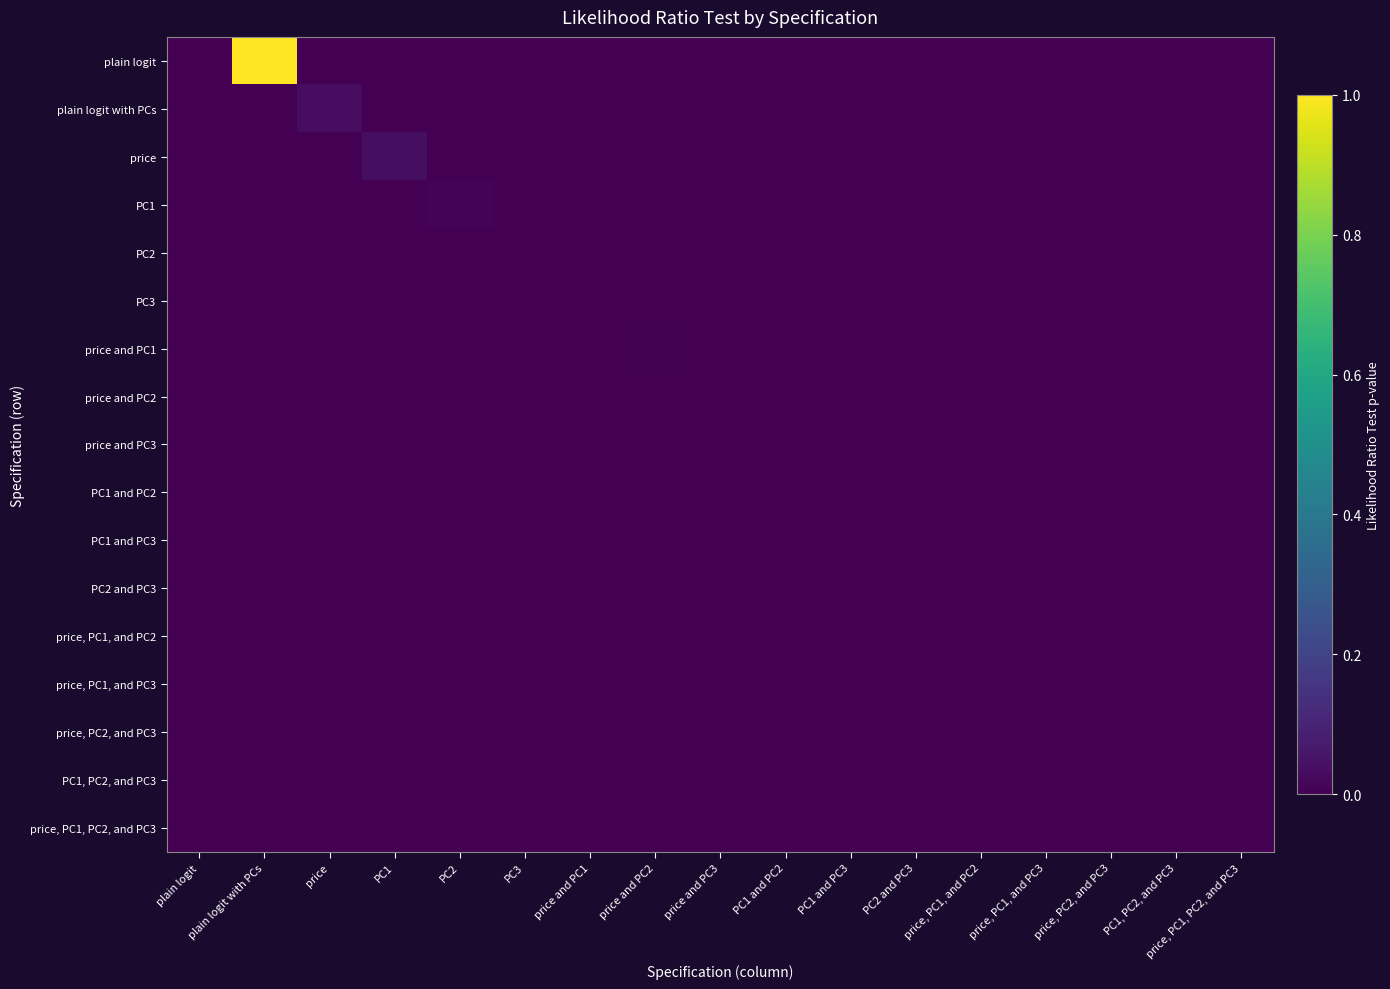

Reading left to right, what are all the values shown in this chart?

plain logit: plain logit=0.0	plain logit with PCs=1.0	price=0.0	PC1=0.0	PC2=0.0	PC3=0.0	price and PC1=0.0	price and PC2=0.0	price and PC3=0.0	PC1 and PC2=0.0	PC1 and PC3=0.0	PC2 and PC3=0.0	price, PC1, and PC2=0.0	price, PC1, and PC3=0.0	price, PC2, and PC3=0.0	PC1, PC2, and PC3=0.0	price, PC1, PC2, and PC3=0.0
plain logit with PCs: plain logit=0.0	plain logit with PCs=0.0	price=0.0	PC1=0.0	PC2=0.0	PC3=0.0	price and PC1=0.0	price and PC2=0.0	price and PC3=0.0	PC1 and PC2=0.0	PC1 and PC3=0.0	PC2 and PC3=0.0	price, PC1, and PC2=0.0	price, PC1, and PC3=0.0	price, PC2, and PC3=0.0	PC1, PC2, and PC3=0.0	price, PC1, PC2, and PC3=0.0
price: plain logit=0.0	plain logit with PCs=0.0	price=0.0	PC1=0.0	PC2=0.0	PC3=0.0	price and PC1=0.0	price and PC2=0.0	price and PC3=0.0	PC1 and PC2=0.0	PC1 and PC3=0.0	PC2 and PC3=0.0	price, PC1, and PC2=0.0	price, PC1, and PC3=0.0	price, PC2, and PC3=0.0	PC1, PC2, and PC3=0.0	price, PC1, PC2, and PC3=0.0
PC1: plain logit=0.0	plain logit with PCs=0.0	price=0.0	PC1=0.0	PC2=0.0	PC3=0.0	price and PC1=0.0	price and PC2=0.0	price and PC3=0.0	PC1 and PC2=0.0	PC1 and PC3=0.0	PC2 and PC3=0.0	price, PC1, and PC2=0.0	price, PC1, and PC3=0.0	price, PC2, and PC3=0.0	PC1, PC2, and PC3=0.0	price, PC1, PC2, and PC3=0.0
PC2: plain logit=0.0	plain logit with PCs=0.0	price=0.0	PC1=0.0	PC2=0.0	PC3=0.0	price and PC1=0.0	price and PC2=0.0	price and PC3=0.0	PC1 and PC2=0.0	PC1 and PC3=0.0	PC2 and PC3=0.0	price, PC1, and PC2=0.0	price, PC1, and PC3=0.0	price, PC2, and PC3=0.0	PC1, PC2, and PC3=0.0	price, PC1, PC2, and PC3=0.0
PC3: plain logit=0.0	plain logit with PCs=0.0	price=0.0	PC1=0.0	PC2=0.0	PC3=0.0	price and PC1=0.0	price and PC2=0.0	price and PC3=0.0	PC1 and PC2=0.0	PC1 and PC3=0.0	PC2 and PC3=0.0	price, PC1, and PC2=0.0	price, PC1, and PC3=0.0	price, PC2, and PC3=0.0	PC1, PC2, and PC3=0.0	price, PC1, PC2, and PC3=0.0
price and PC1: plain logit=0.0	plain logit with PCs=0.0	price=0.0	PC1=0.0	PC2=0.0	PC3=0.0	price and PC1=0.0	price and PC2=0.0	price and PC3=0.0	PC1 and PC2=0.0	PC1 and PC3=0.0	PC2 and PC3=0.0	price, PC1, and PC2=0.0	price, PC1, and PC3=0.0	price, PC2, and PC3=0.0	PC1, PC2, and PC3=0.0	price, PC1, PC2, and PC3=0.0
price and PC2: plain logit=0.0	plain logit with PCs=0.0	price=0.0	PC1=0.0	PC2=0.0	PC3=0.0	price and PC1=0.0	price and PC2=0.0	price and PC3=0.0	PC1 and PC2=0.0	PC1 and PC3=0.0	PC2 and PC3=0.0	price, PC1, and PC2=0.0	price, PC1, and PC3=0.0	price, PC2, and PC3=0.0	PC1, PC2, and PC3=0.0	price, PC1, PC2, and PC3=0.0
price and PC3: plain logit=0.0	plain logit with PCs=0.0	price=0.0	PC1=0.0	PC2=0.0	PC3=0.0	price and PC1=0.0	price and PC2=0.0	price and PC3=0.0	PC1 and PC2=0.0	PC1 and PC3=0.0	PC2 and PC3=0.0	price, PC1, and PC2=0.0	price, PC1, and PC3=0.0	price, PC2, and PC3=0.0	PC1, PC2, and PC3=0.0	price, PC1, PC2, and PC3=0.0
PC1 and PC2: plain logit=0.0	plain logit with PCs=0.0	price=0.0	PC1=0.0	PC2=0.0	PC3=0.0	price and PC1=0.0	price and PC2=0.0	price and PC3=0.0	PC1 and PC2=0.0	PC1 and PC3=0.0	PC2 and PC3=0.0	price, PC1, and PC2=0.0	price, PC1, and PC3=0.0	price, PC2, and PC3=0.0	PC1, PC2, and PC3=0.0	price, PC1, PC2, and PC3=0.0
PC1 and PC3: plain logit=0.0	plain logit with PCs=0.0	price=0.0	PC1=0.0	PC2=0.0	PC3=0.0	price and PC1=0.0	price and PC2=0.0	price and PC3=0.0	PC1 and PC2=0.0	PC1 and PC3=0.0	PC2 and PC3=0.0	price, PC1, and PC2=0.0	price, PC1, and PC3=0.0	price, PC2, and PC3=0.0	PC1, PC2, and PC3=0.0	price, PC1, PC2, and PC3=0.0
PC2 and PC3: plain logit=0.0	plain logit with PCs=0.0	price=0.0	PC1=0.0	PC2=0.0	PC3=0.0	price and PC1=0.0	price and PC2=0.0	price and PC3=0.0	PC1 and PC2=0.0	PC1 and PC3=0.0	PC2 and PC3=0.0	price, PC1, and PC2=0.0	price, PC1, and PC3=0.0	price, PC2, and PC3=0.0	PC1, PC2, and PC3=0.0	price, PC1, PC2, and PC3=0.0
price, PC1, and PC2: plain logit=0.0	plain logit with PCs=0.0	price=0.0	PC1=0.0	PC2=0.0	PC3=0.0	price and PC1=0.0	price and PC2=0.0	price and PC3=0.0	PC1 and PC2=0.0	PC1 and PC3=0.0	PC2 and PC3=0.0	price, PC1, and PC2=0.0	price, PC1, and PC3=0.0	price, PC2, and PC3=0.0	PC1, PC2, and PC3=0.0	price, PC1, PC2, and PC3=0.0
price, PC1, and PC3: plain logit=0.0	plain logit with PCs=0.0	price=0.0	PC1=0.0	PC2=0.0	PC3=0.0	price and PC1=0.0	price and PC2=0.0	price and PC3=0.0	PC1 and PC2=0.0	PC1 and PC3=0.0	PC2 and PC3=0.0	price, PC1, and PC2=0.0	price, PC1, and PC3=0.0	price, PC2, and PC3=0.0	PC1, PC2, and PC3=0.0	price, PC1, PC2, and PC3=0.0
price, PC2, and PC3: plain logit=0.0	plain logit with PCs=0.0	price=0.0	PC1=0.0	PC2=0.0	PC3=0.0	price and PC1=0.0	price and PC2=0.0	price and PC3=0.0	PC1 and PC2=0.0	PC1 and PC3=0.0	PC2 and PC3=0.0	price, PC1, and PC2=0.0	price, PC1, and PC3=0.0	price, PC2, and PC3=0.0	PC1, PC2, and PC3=0.0	price, PC1, PC2, and PC3=0.0
PC1, PC2, and PC3: plain logit=0.0	plain logit with PCs=0.0	price=0.0	PC1=0.0	PC2=0.0	PC3=0.0	price and PC1=0.0	price and PC2=0.0	price and PC3=0.0	PC1 and PC2=0.0	PC1 and PC3=0.0	PC2 and PC3=0.0	price, PC1, and PC2=0.0	price, PC1, and PC3=0.0	price, PC2, and PC3=0.0	PC1, PC2, and PC3=0.0	price, PC1, PC2, and PC3=0.0
price, PC1, PC2, and PC3: plain logit=0.0	plain logit with PCs=0.0	price=0.0	PC1=0.0	PC2=0.0	PC3=0.0	price and PC1=0.0	price and PC2=0.0	price and PC3=0.0	PC1 and PC2=0.0	PC1 and PC3=0.0	PC2 and PC3=0.0	price, PC1, and PC2=0.0	price, PC1, and PC3=0.0	price, PC2, and PC3=0.0	PC1, PC2, and PC3=0.0	price, PC1, PC2, and PC3=0.0